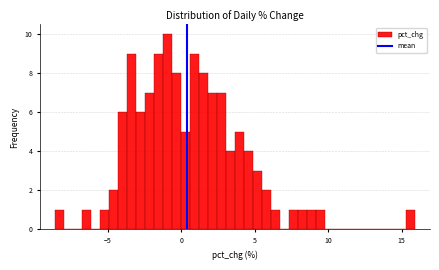

Around what value on the x-axis is the tallest bar? Give the approximate position of its centre, as read against the axis.

-1.0